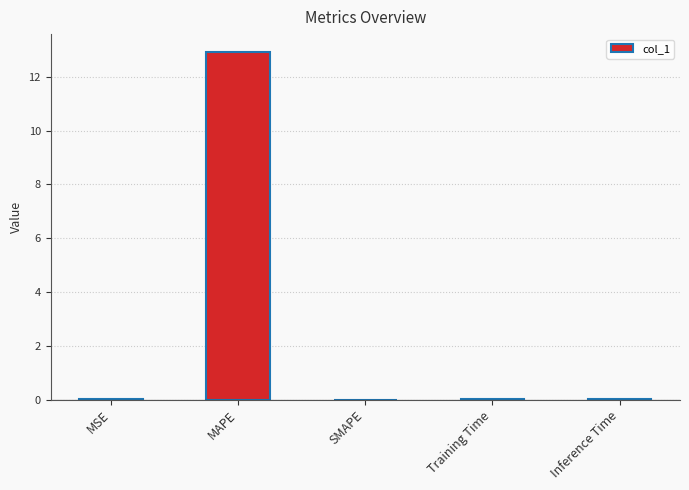

What is the approximate value at MAPE?

12.9